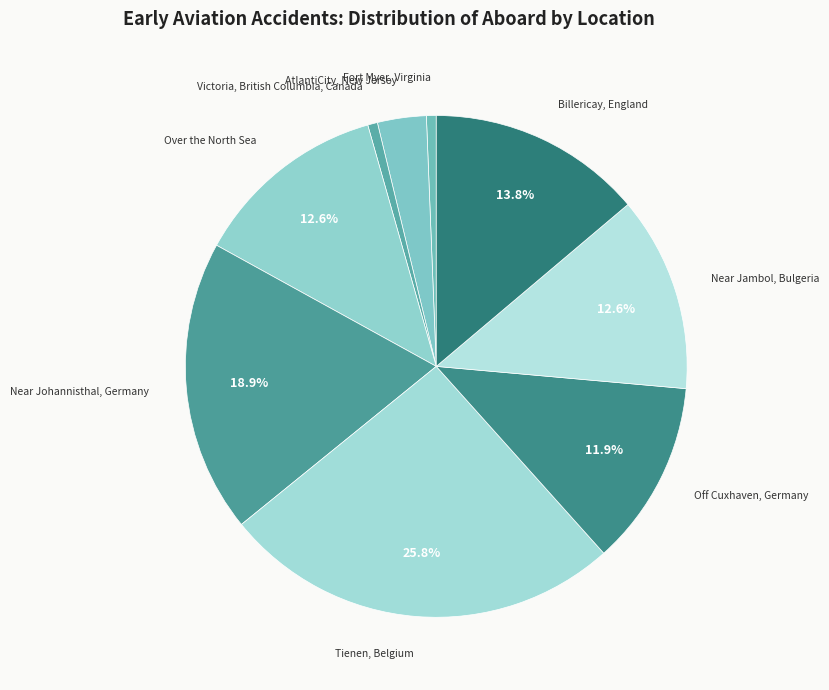

Count the number of slices in the pie.

9